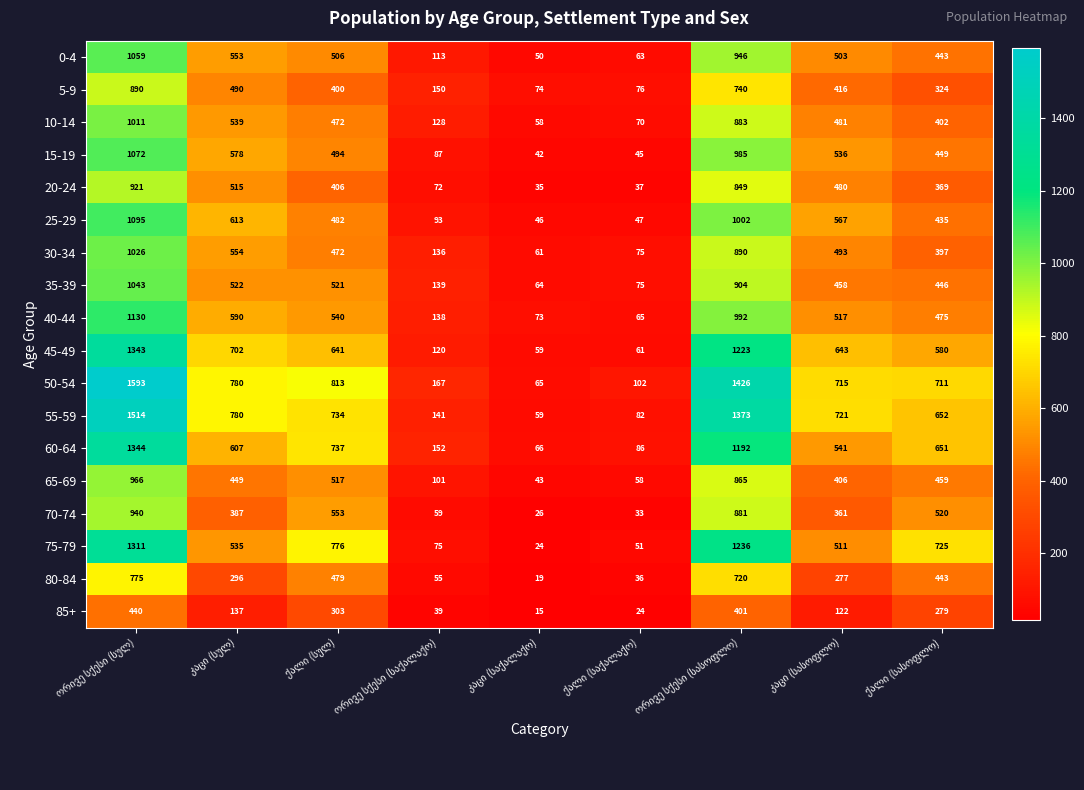

At how many categories does at least one series exceed 269?

6